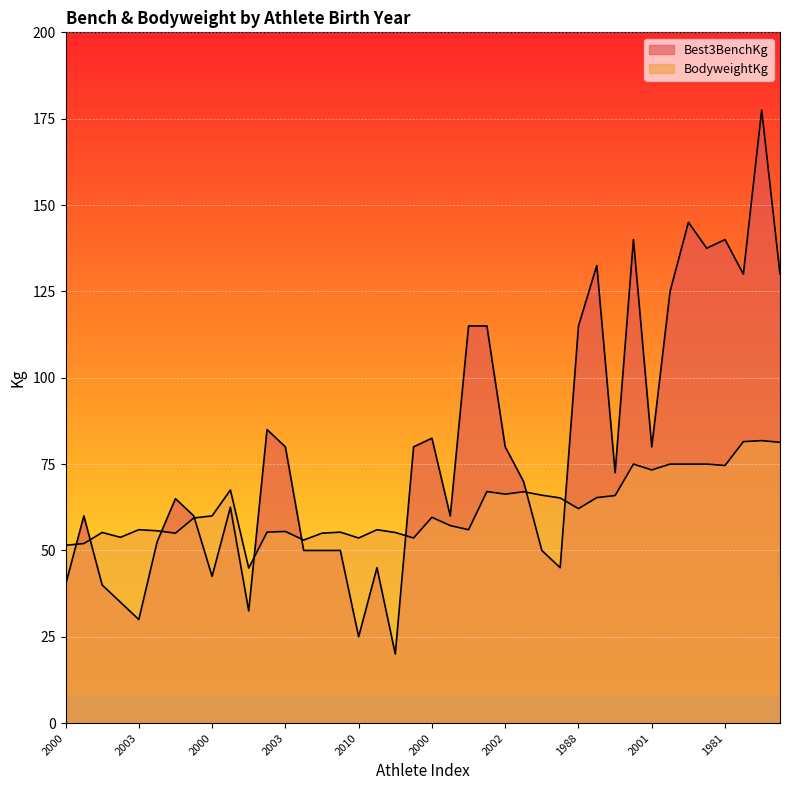

How many data points in BodyweightKg are above 59?

21